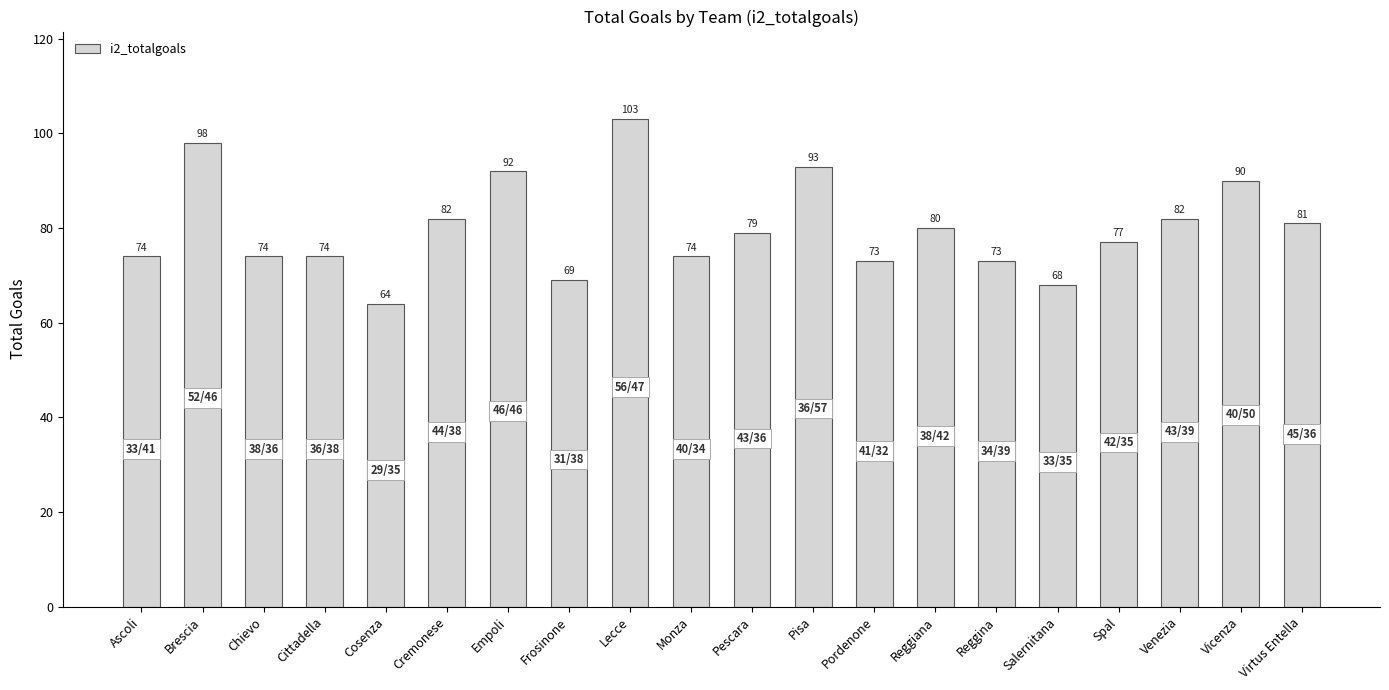

What is the average value?

80